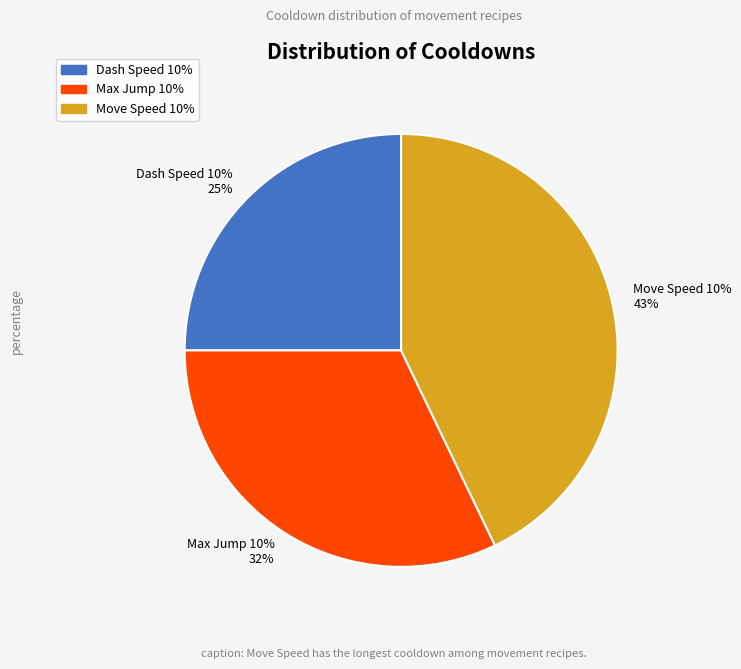

What percentage do 69438 and 68824 together represent?

57.1%